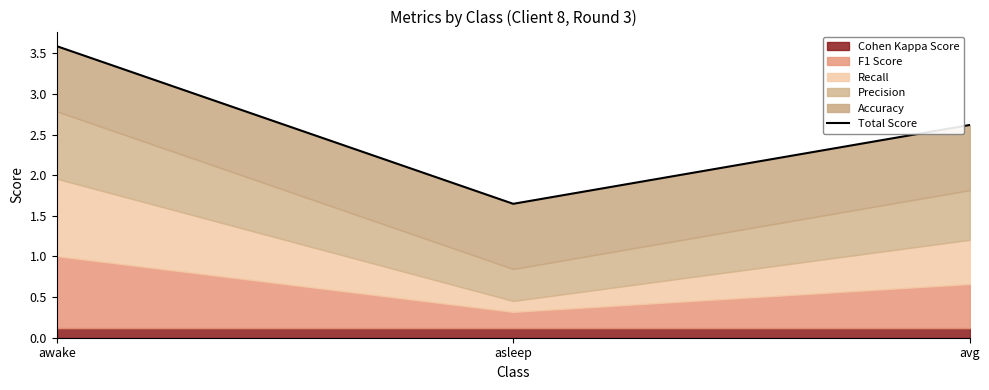

Reading right to left, what are all the values shown in this chart?

avg=2.6	asleep=1.6	awake=3.6